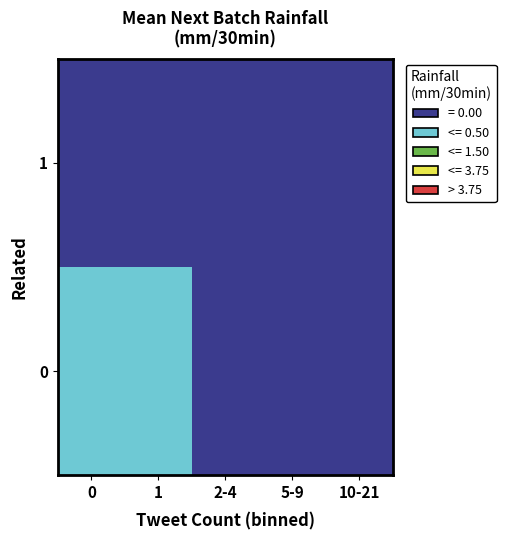

Reading left to right, transcribe all the data shown in this chart.

0: 0=0.3	1=0.1	2-4=0.0	5-9=0.0	10-21=0.0
1: 0=0.0	1=0.0	2-4=0.0	5-9=0.0	10-21=0.0